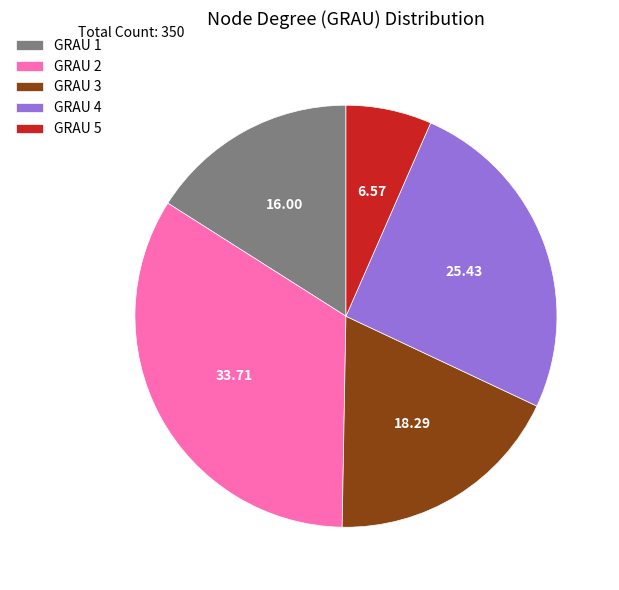

How many segments does this pie chart have?

5